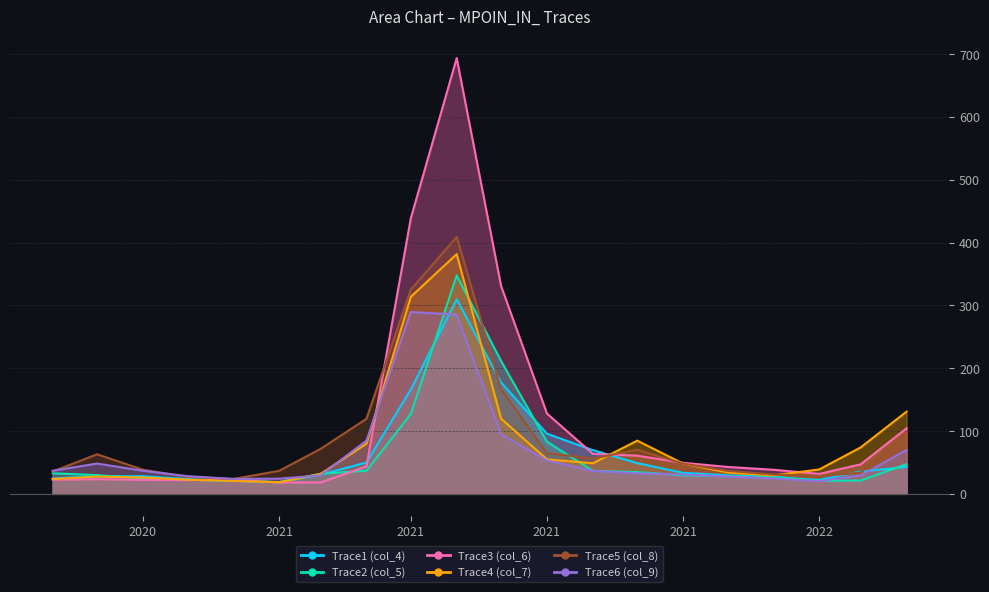

Which series has the widest spread of values?

Trace3 (col_6)